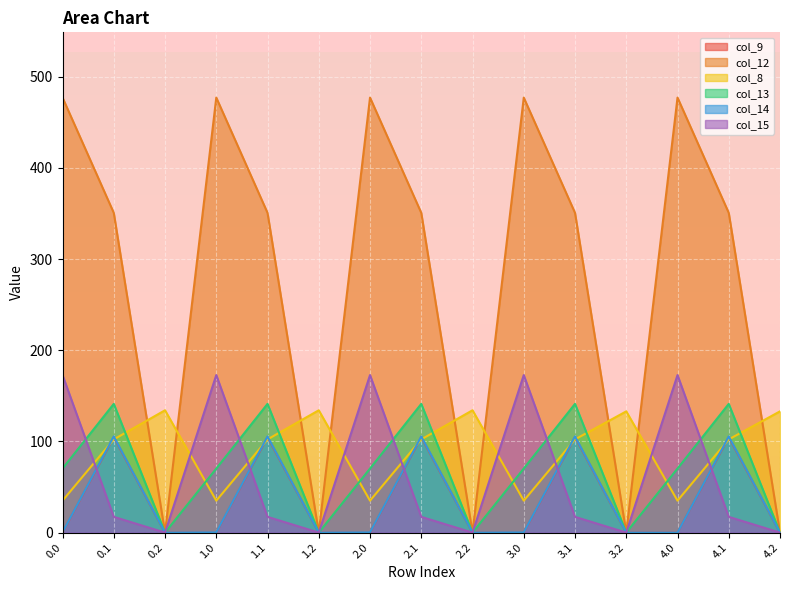

How many values in the col_15 series are below 17?

5